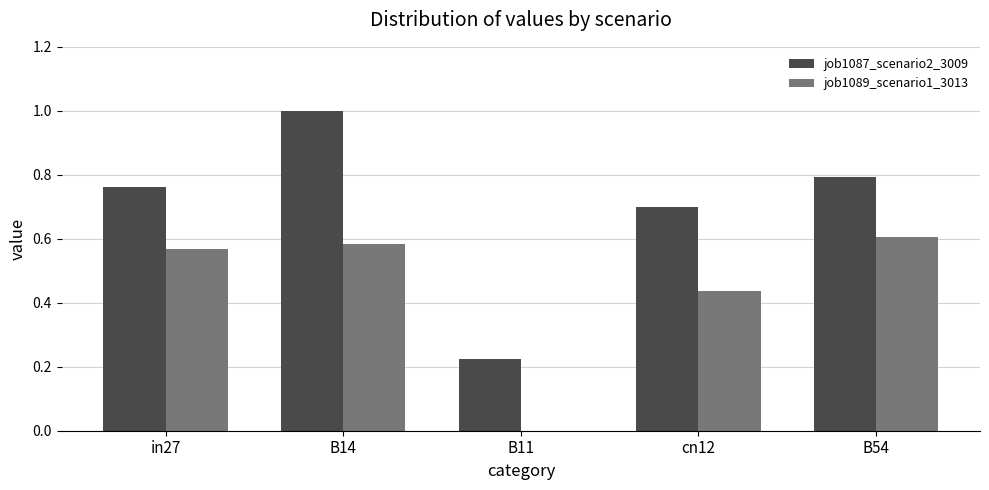

Which series changed the most between B11 and B54?

job1089_scenario1_3013